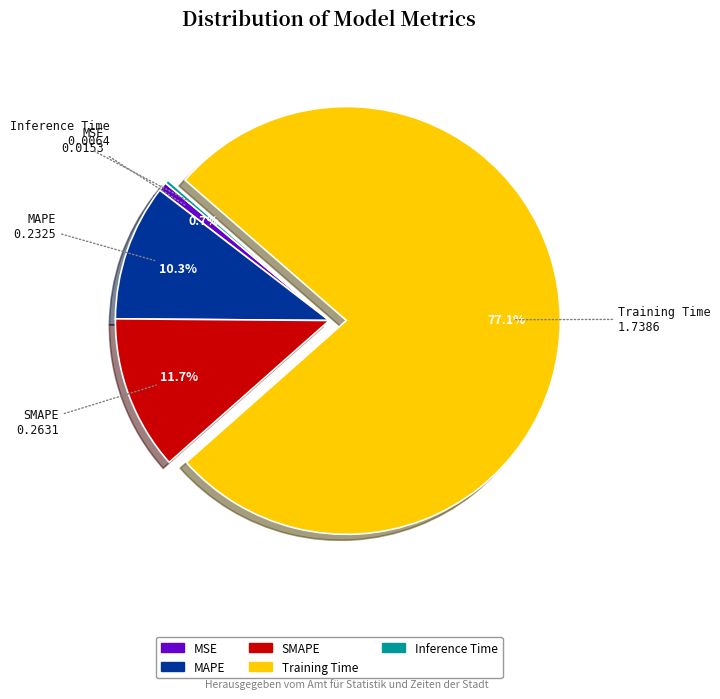

To the nearest percent, what is the average slice percentage?

20%